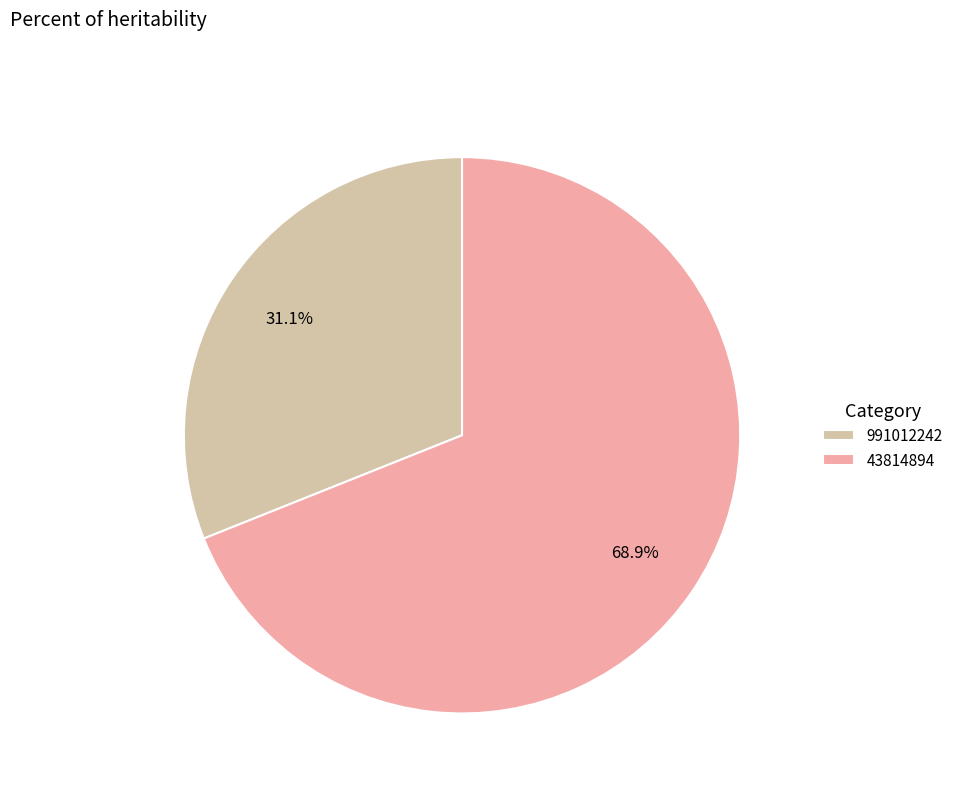

To the nearest percent, what percentage of the pie is 991012242?

31%